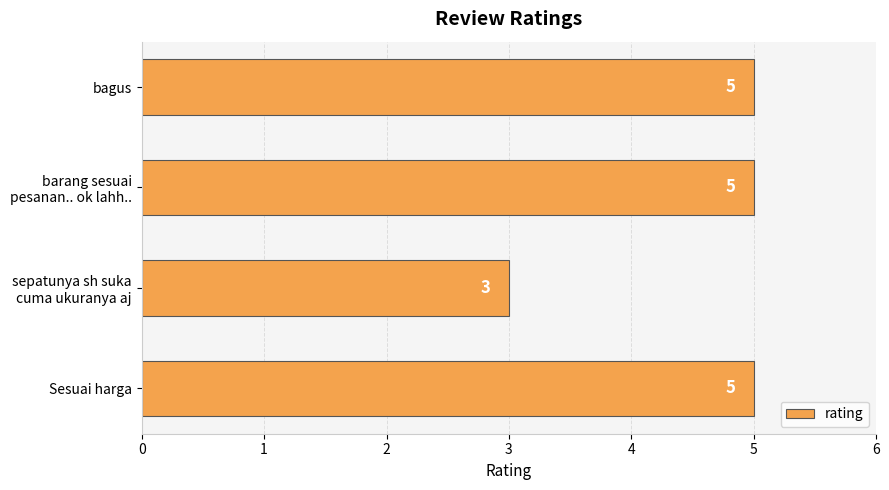

What is the smallest value displayed?

3